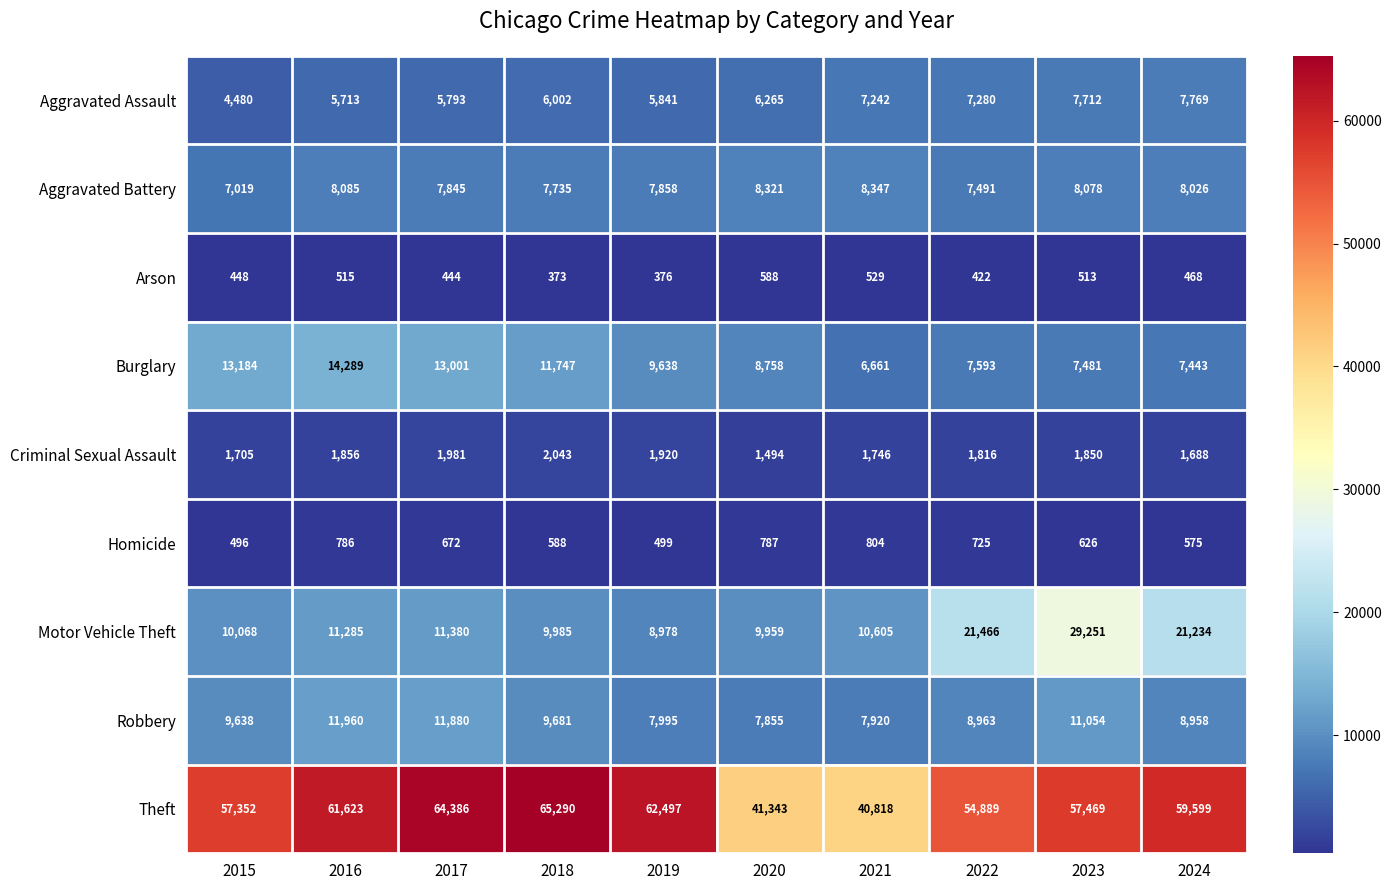

What is the sum of all Homicide values?

6558